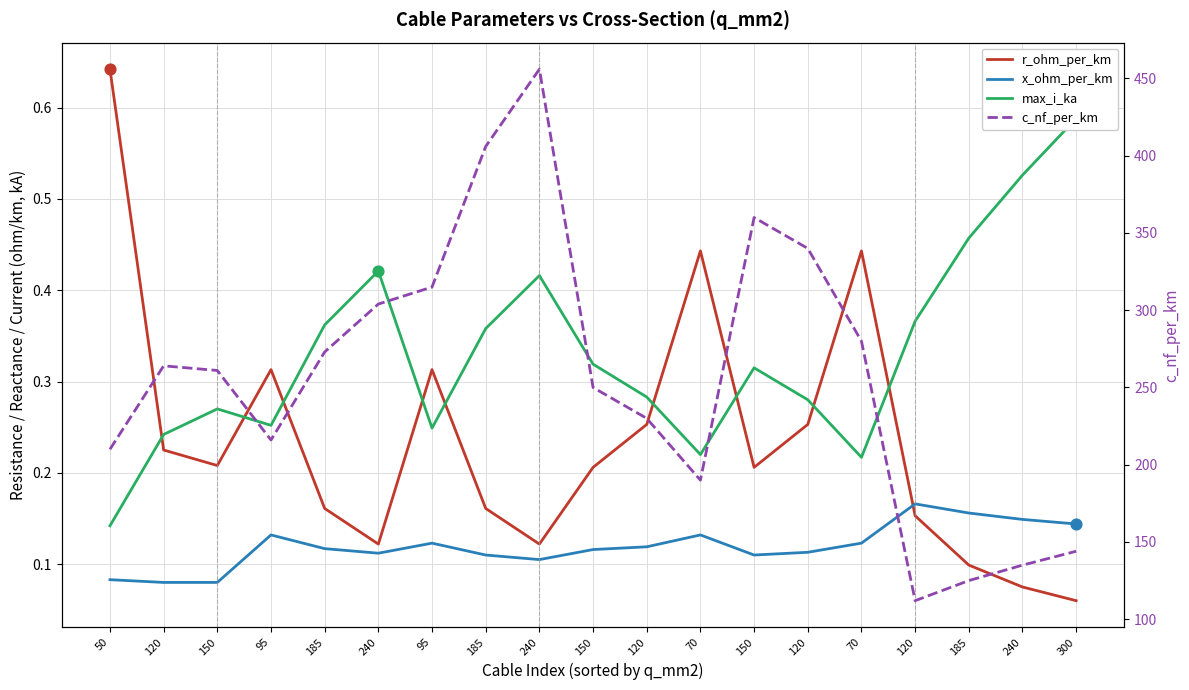

At which category is the sum across all series the highest?

240